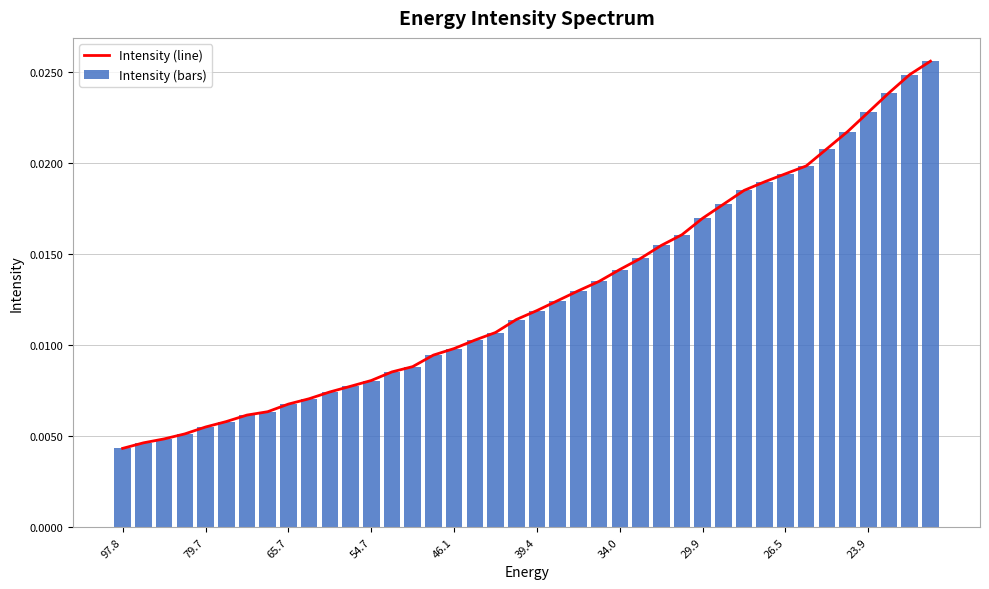

Are the bars horizontal?

No